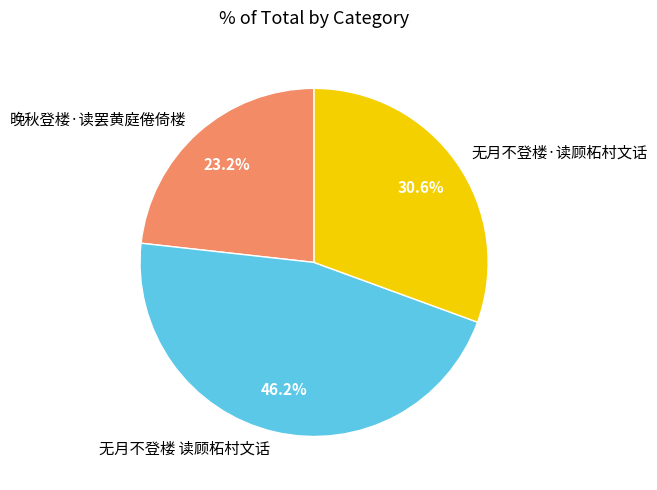

What percentage is the 无月不登楼 读顾柘村文话 slice, to the nearest percent?

46%